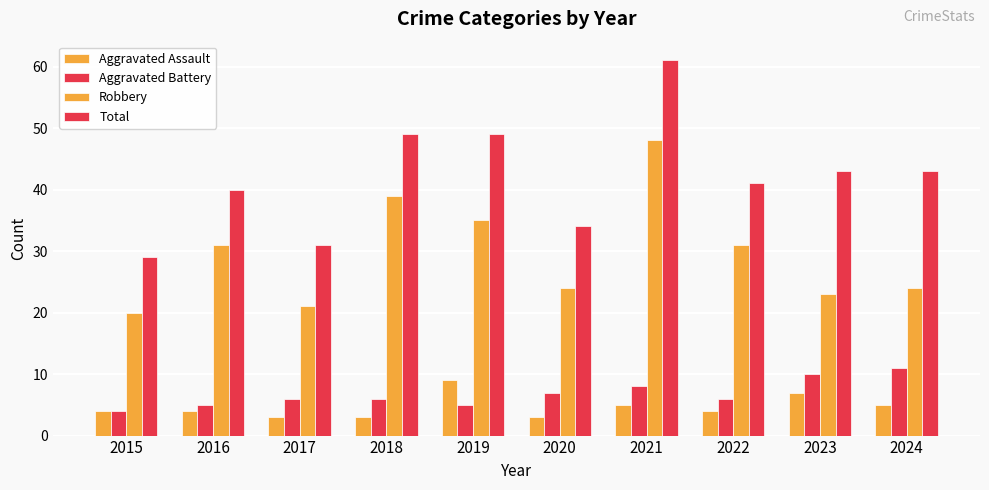

How many groups of bars are there?

10